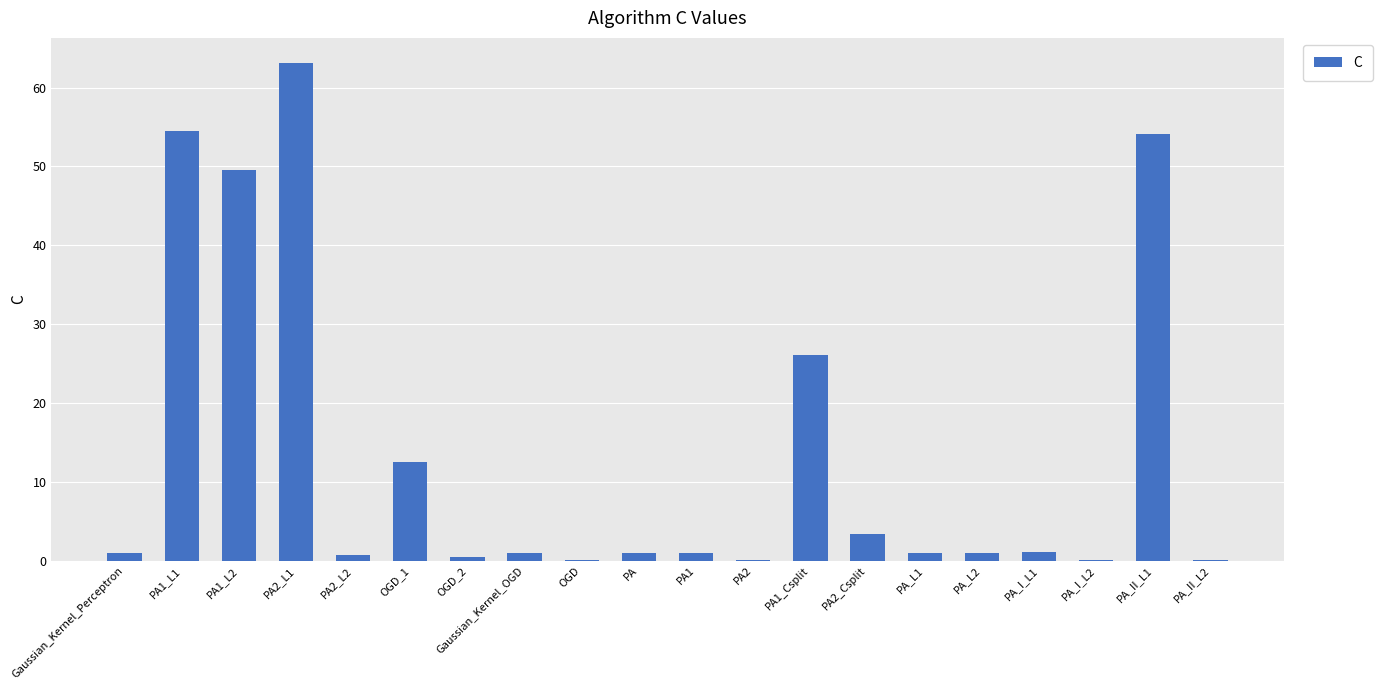

Which label corresponds to the largest value in the chart?

PA2_L1